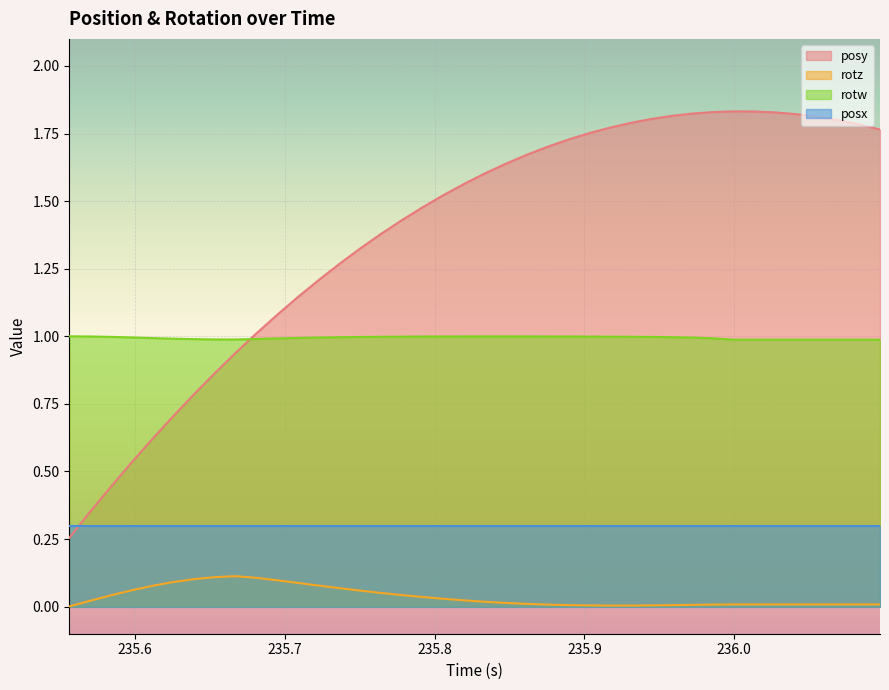

What are all the series names shown in the legend?

posy, rotz, rotw, posx